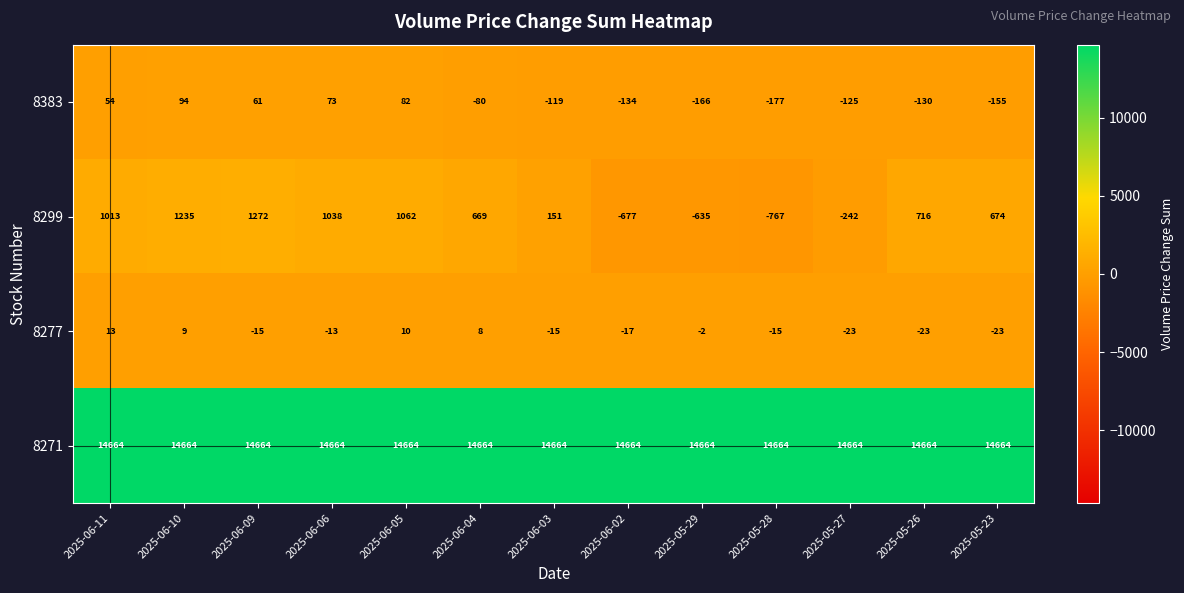

At which category is the sum across all series the highest?

2025-06-10